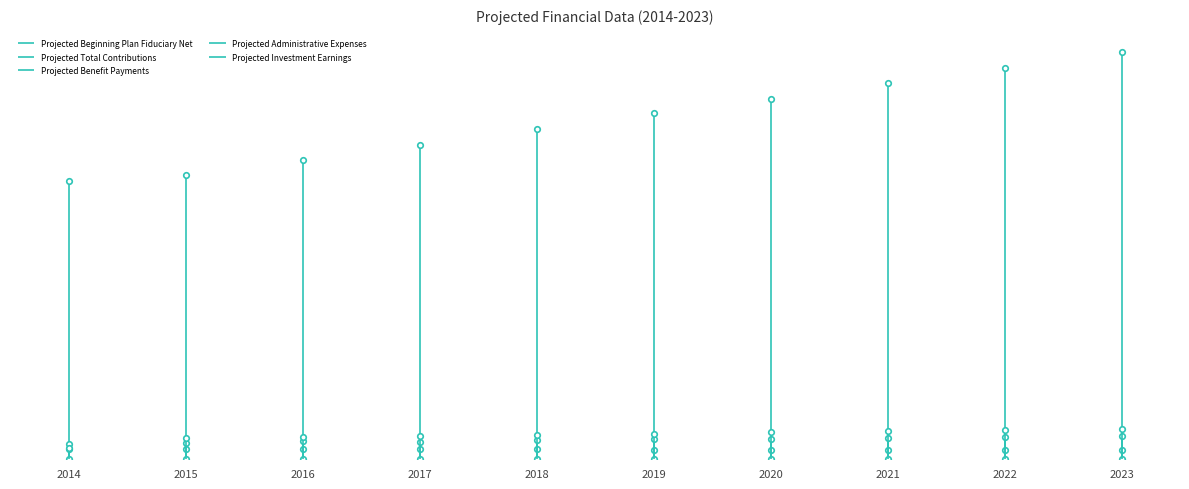

How many Projected Administrative Expenses values are between 12 and 13?

9